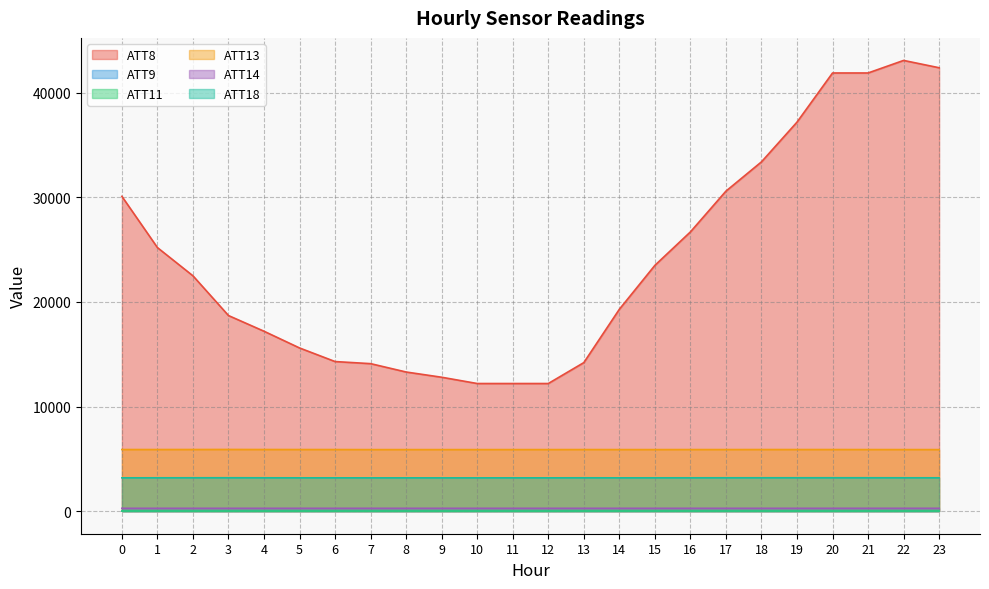

How many interior local peaks does the ATT13 series have?

6